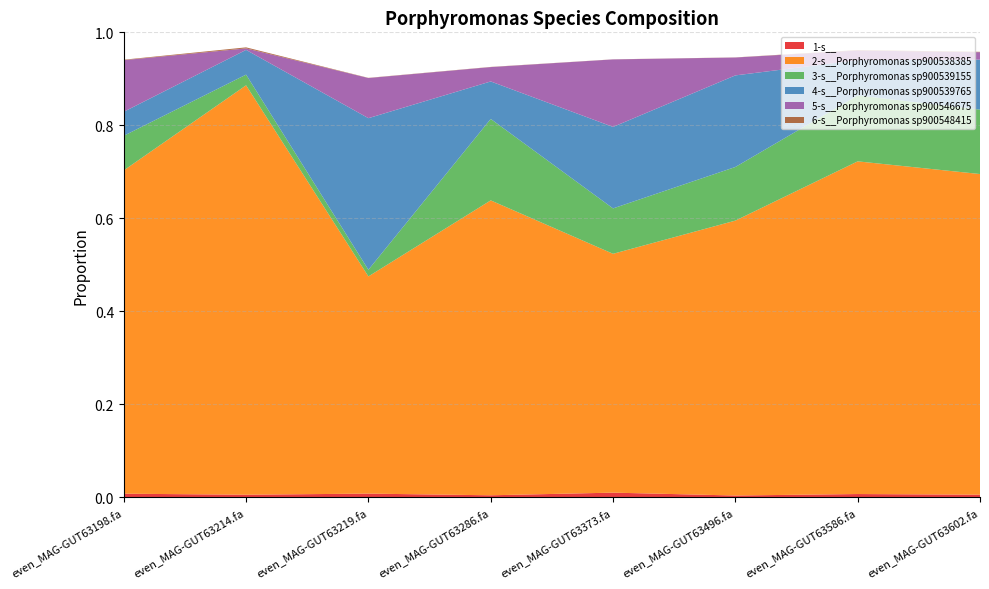

Reading left to right, what are all the values shown in this chart?

1-s__: 0.0	0.0	0.0	0.0	0.0	0.0	0.0	0.0
2-s__Porphyromonas sp900538385: 0.7	0.9	0.5	0.6	0.5	0.6	0.7	0.7
3-s__Porphyromonas sp900539155: 0.1	0.0	0.0	0.2	0.1	0.1	0.1	0.1
4-s__Porphyromonas sp900539765: 0.1	0.1	0.3	0.1	0.2	0.2	0.1	0.1
5-s__Porphyromonas sp900546675: 0.1	0.0	0.1	0.0	0.1	0.0	0.0	0.0
6-s__Porphyromonas sp900548415: 0.0	0.0	0.0	0.0	0.0	0.0	0.0	0.0